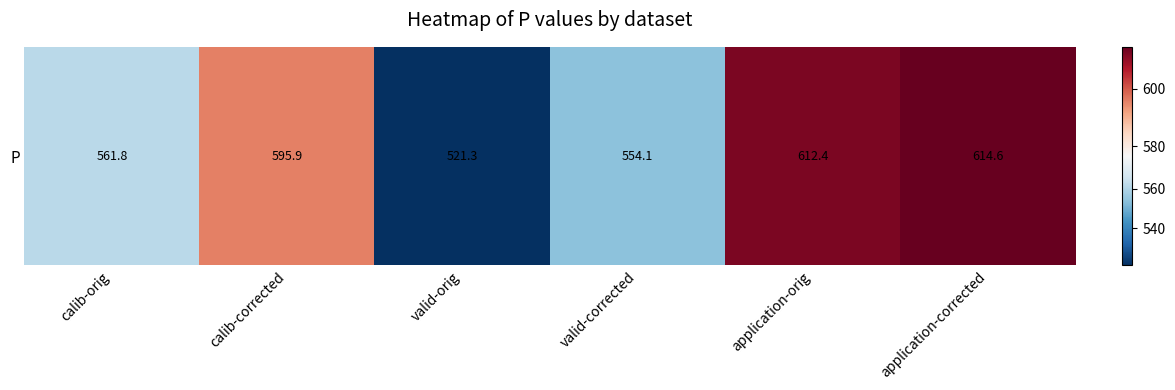

Reading left to right, list all the values displayed in this chart.

calib-orig=561.8	calib-corrected=595.9	valid-orig=521.3	valid-corrected=554.1	application-orig=612.4	application-corrected=614.6